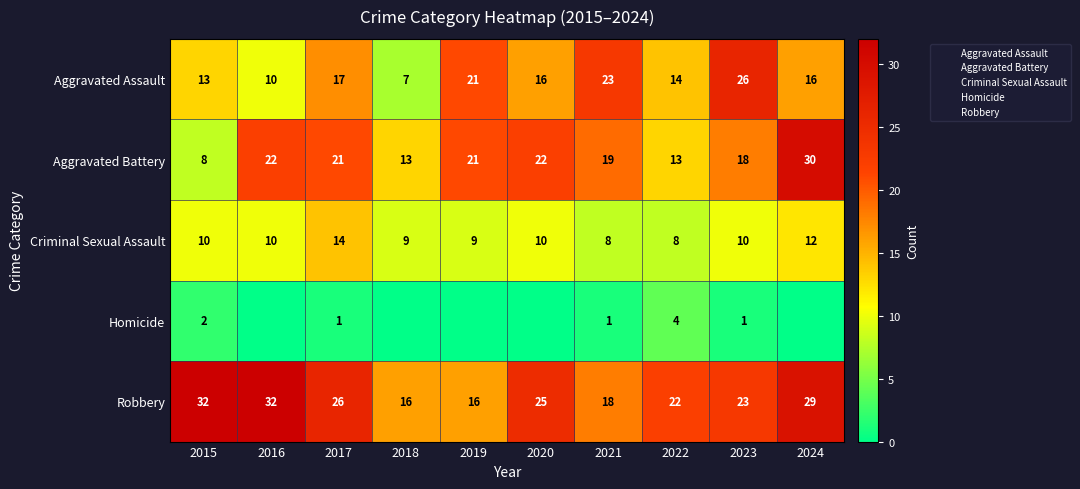

Read the Criminal Sexual Assault value at 2018.

9